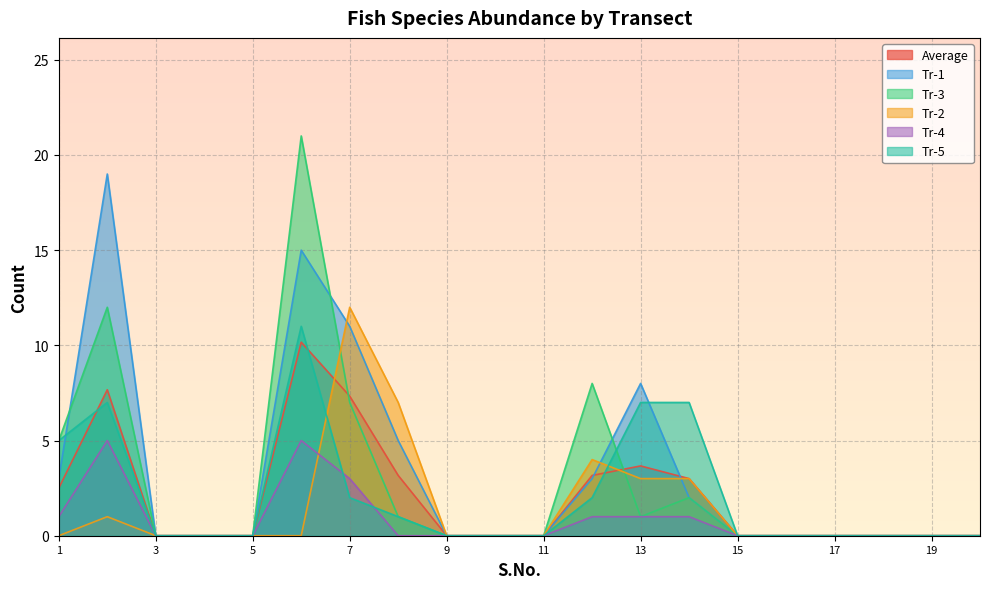

Does the chart have visible grid lines?

Yes